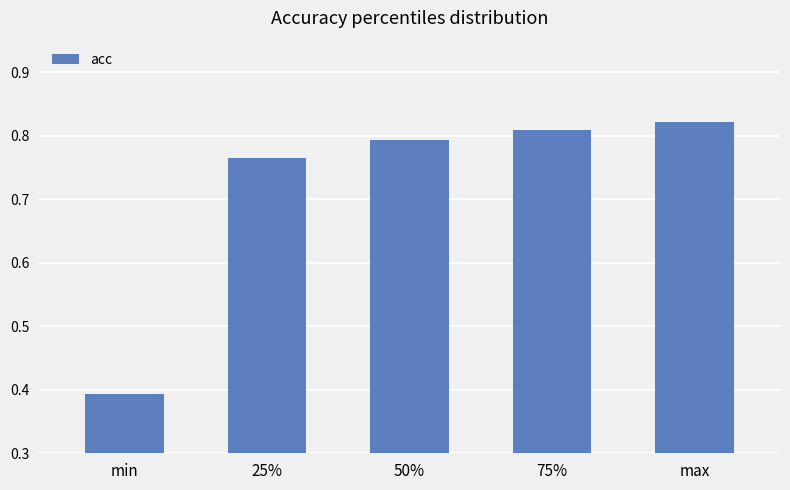

What is the label of the 5th bar from the right?

min